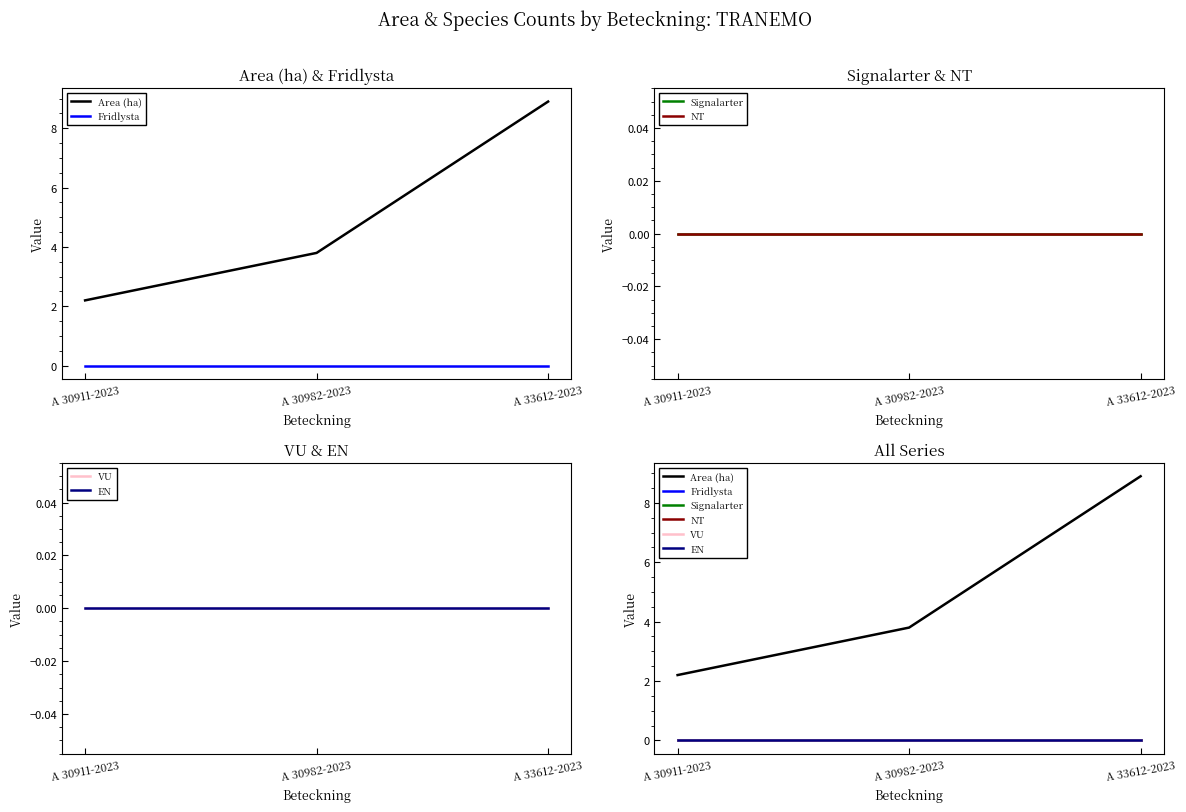

Which series has the largest total across all categories?

Area (ha)